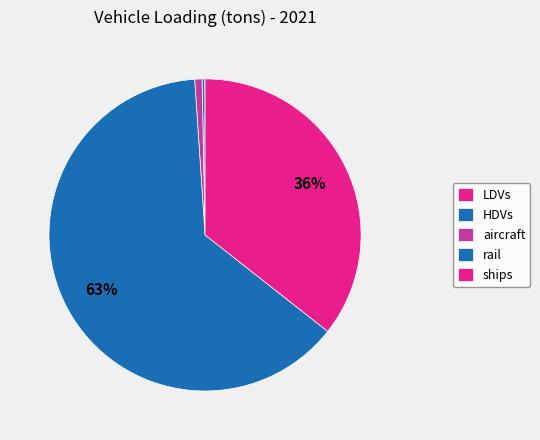

Which category has the biggest portion of the pie?

rail